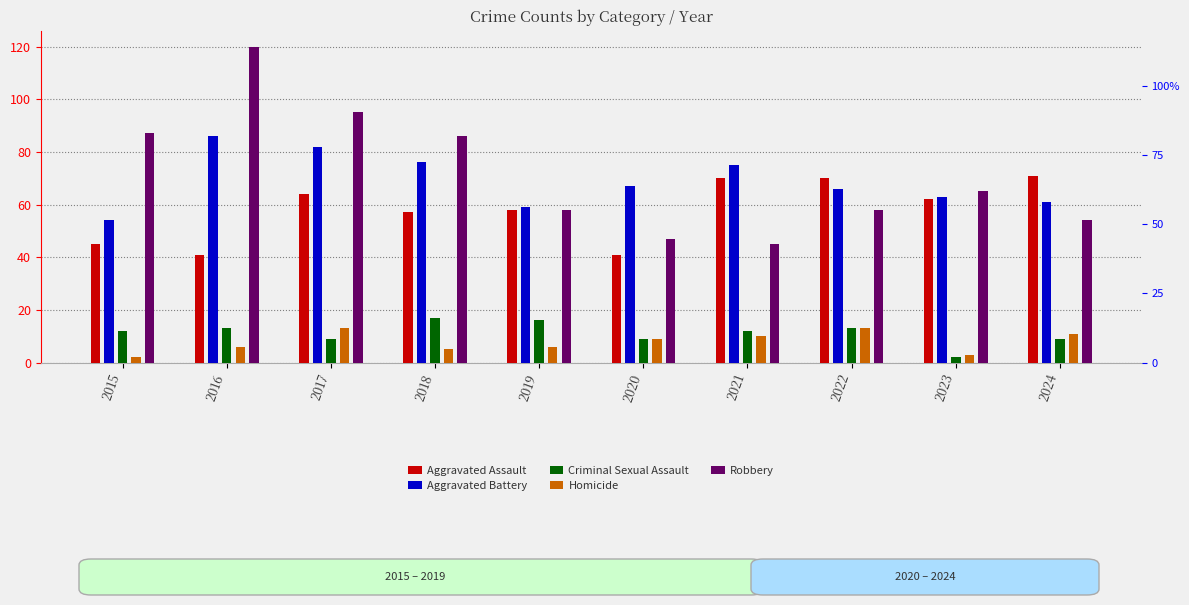

How many values in the Criminal Sexual Assault series exceed 12?

4